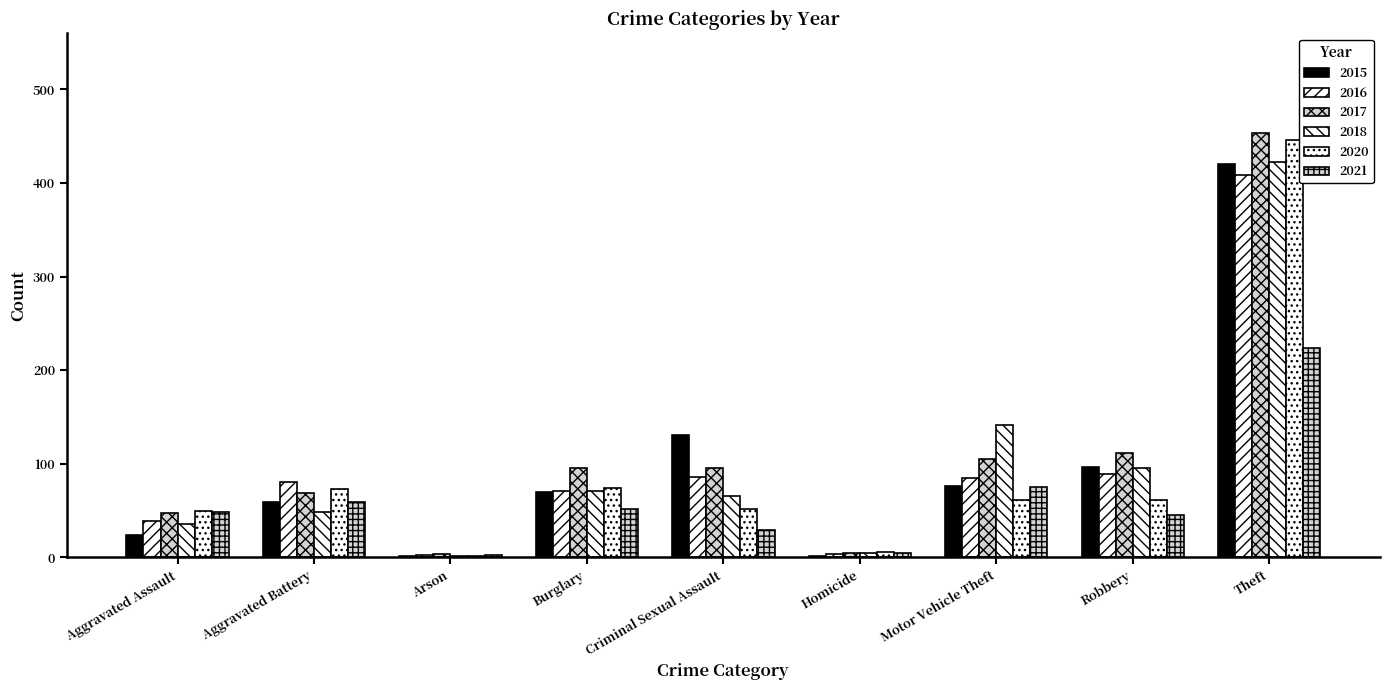

What is the label of the 8th bar from the right?

Aggravated Battery